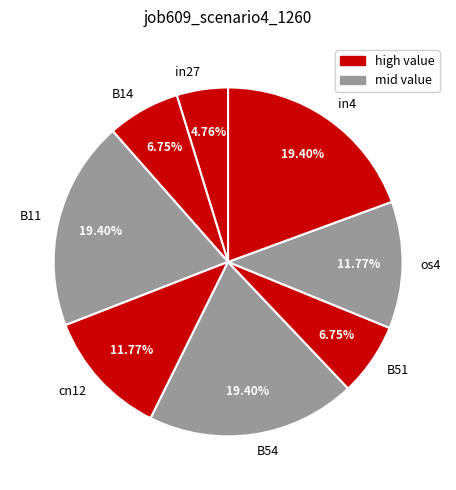

How many slices are in this pie chart?

8